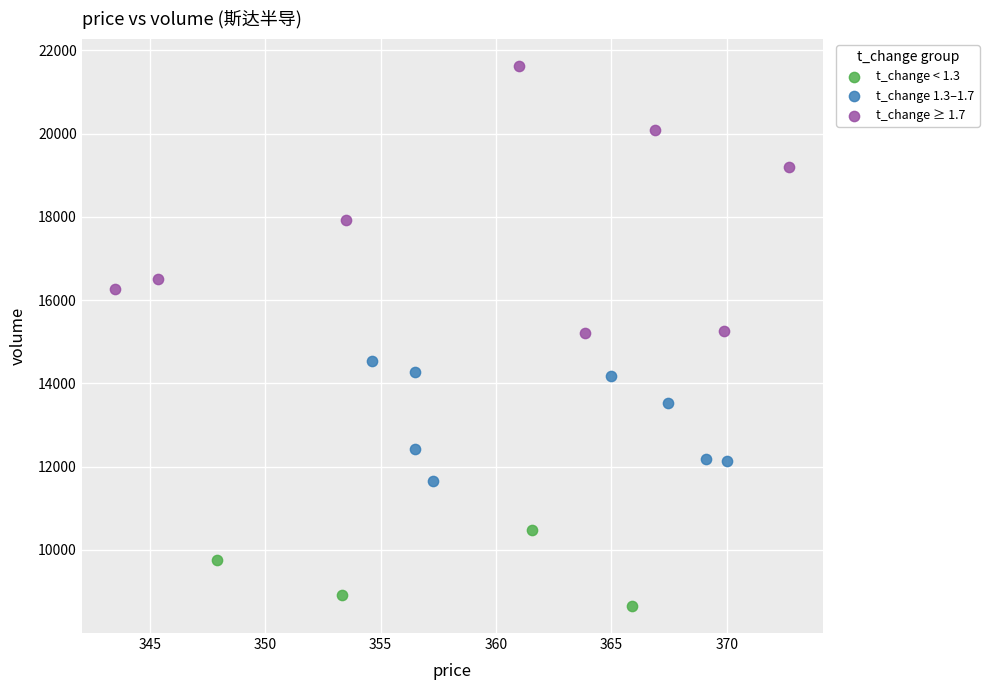

Which series contains the highest Y value?

t_change ≥ 1.7